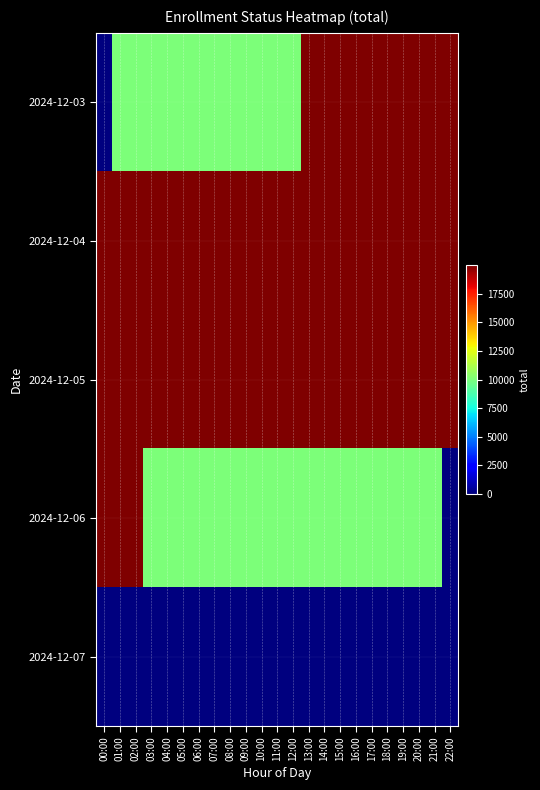

Which series has the widest spread of values?

2024-12-03